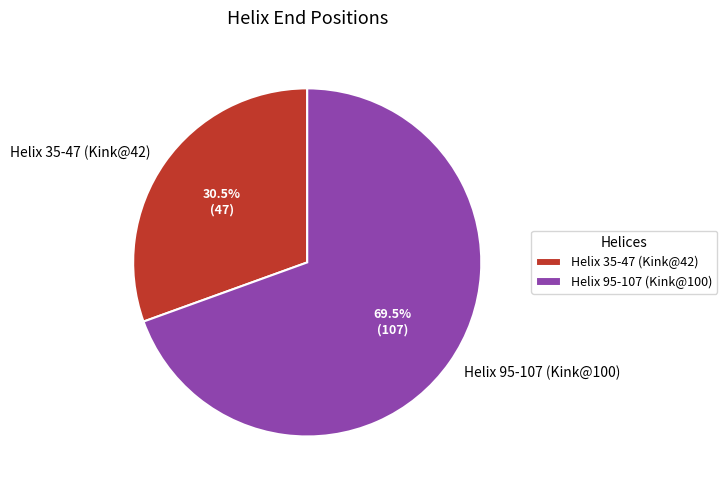

Do Helix 95-107 (Kink@100) and Helix 35-47 (Kink@42) together represent more than half of the pie?

Yes